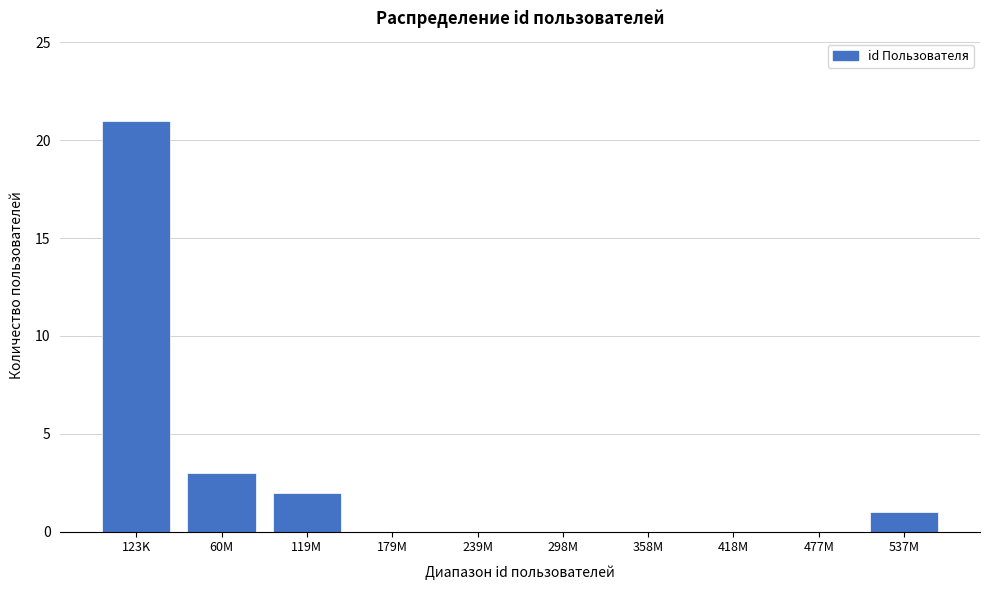

Reading left to right, transcribe all the data shown in this chart.

123K=21	60M=3	119M=2	179M=0	239M=0	298M=0	358M=0	418M=0	477M=0	537M=1